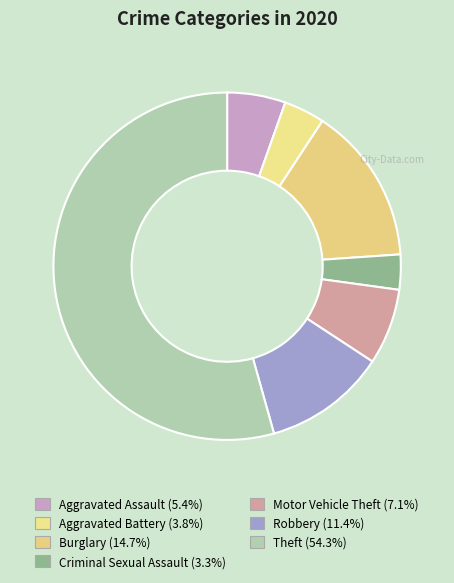

How many segments does this pie chart have?

7